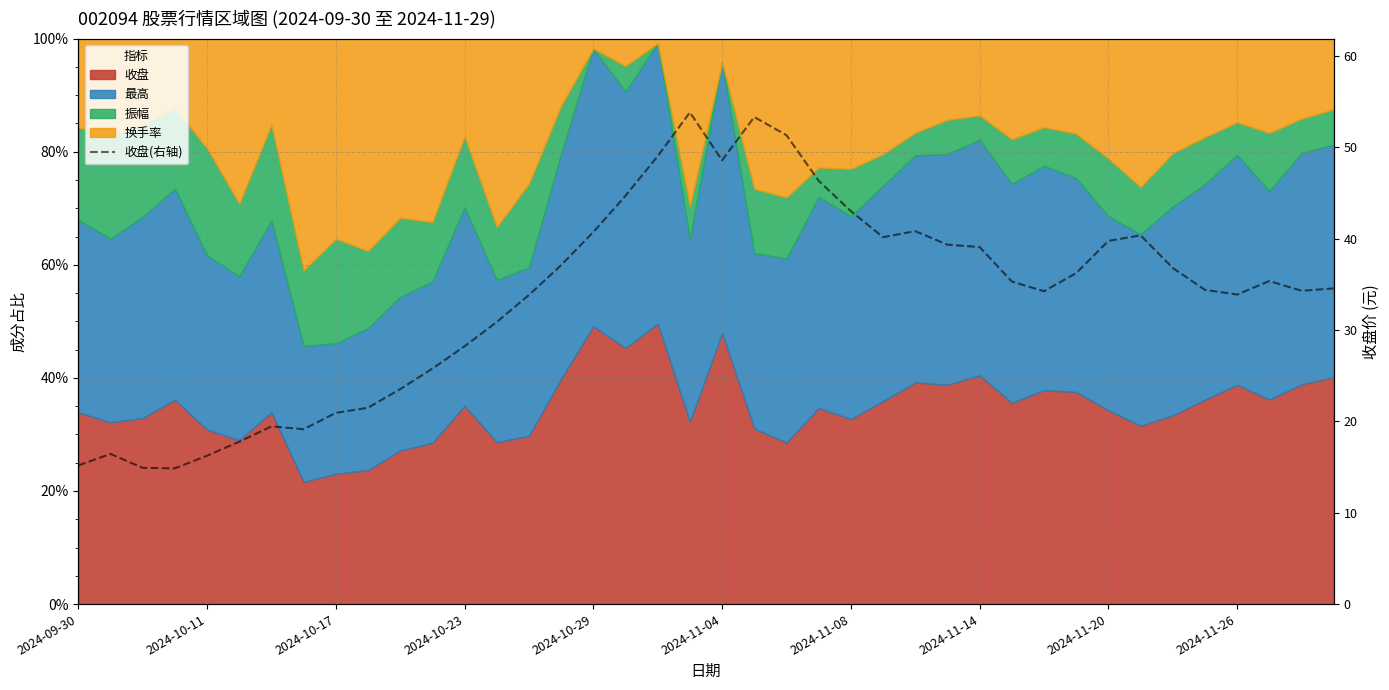

Does the chart display data point markers on the line(s)?

No